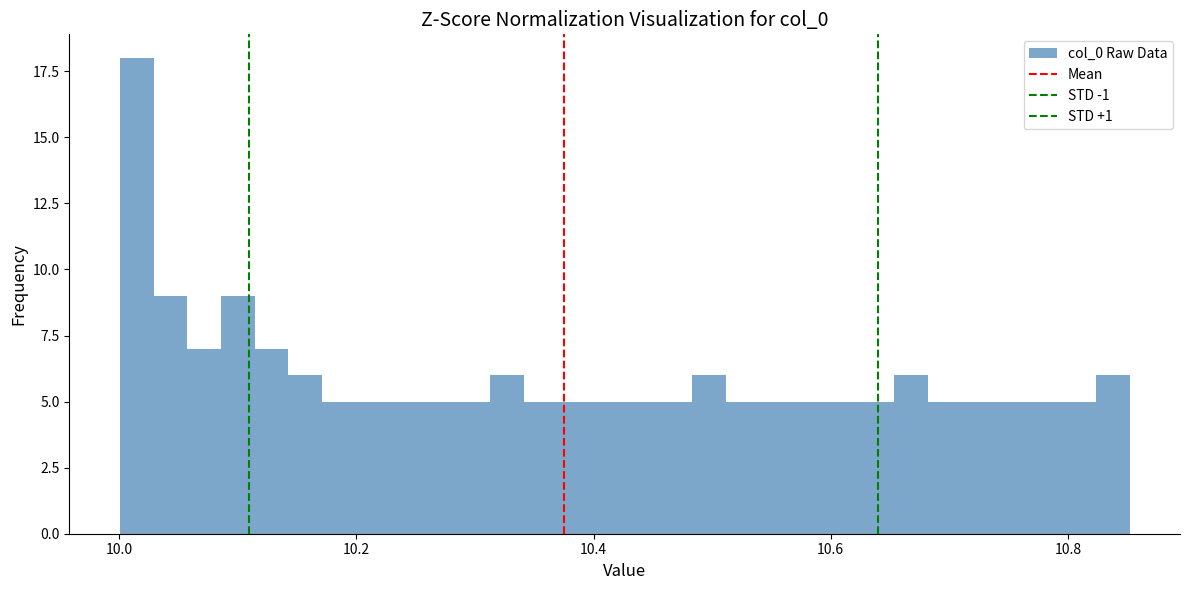

Around what value on the x-axis is the tallest bar? Give the approximate position of its centre, as read against the axis.

10.02